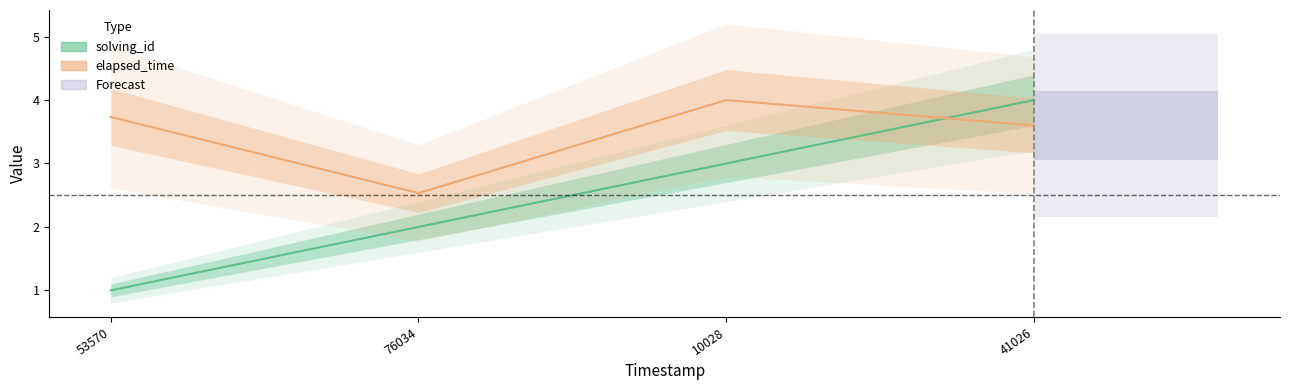

True or false: elapsed_time has a value of 2.5 at 76034.

True